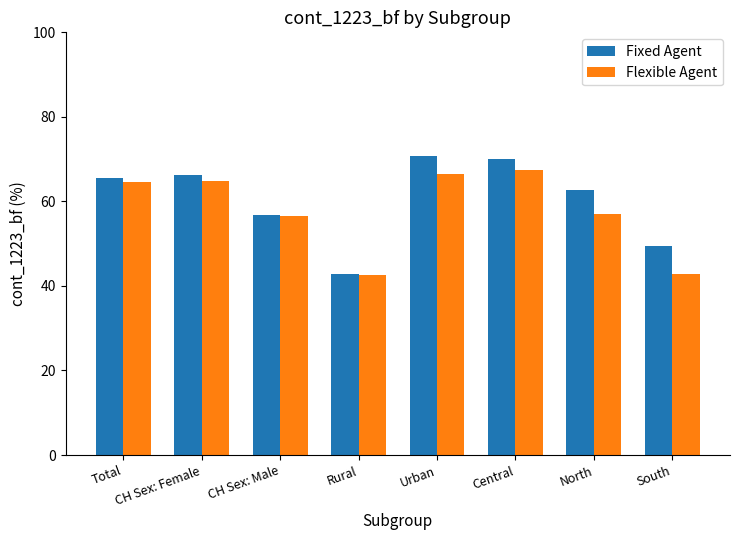

Does the chart contain stacked bars?

No